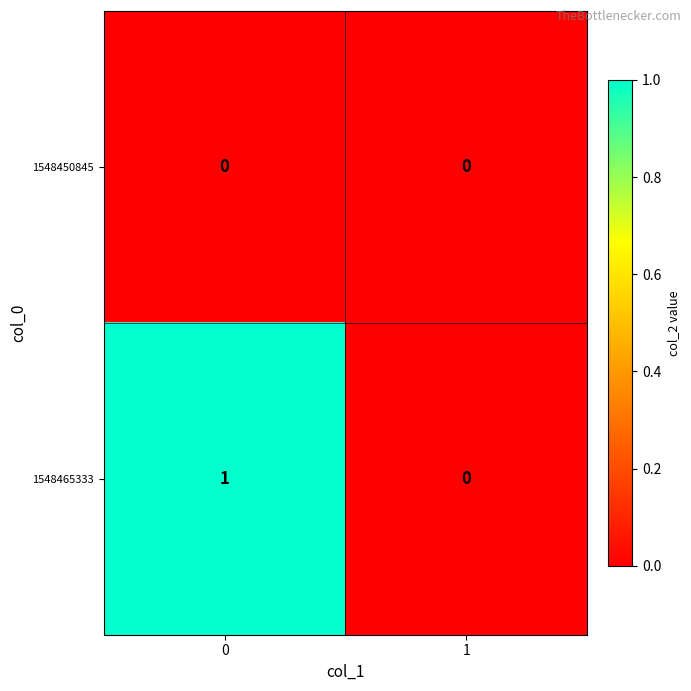

Reading left to right, what are all the values shown in this chart?

1548450845: 0=0	1=0
1548465333: 0=1	1=0